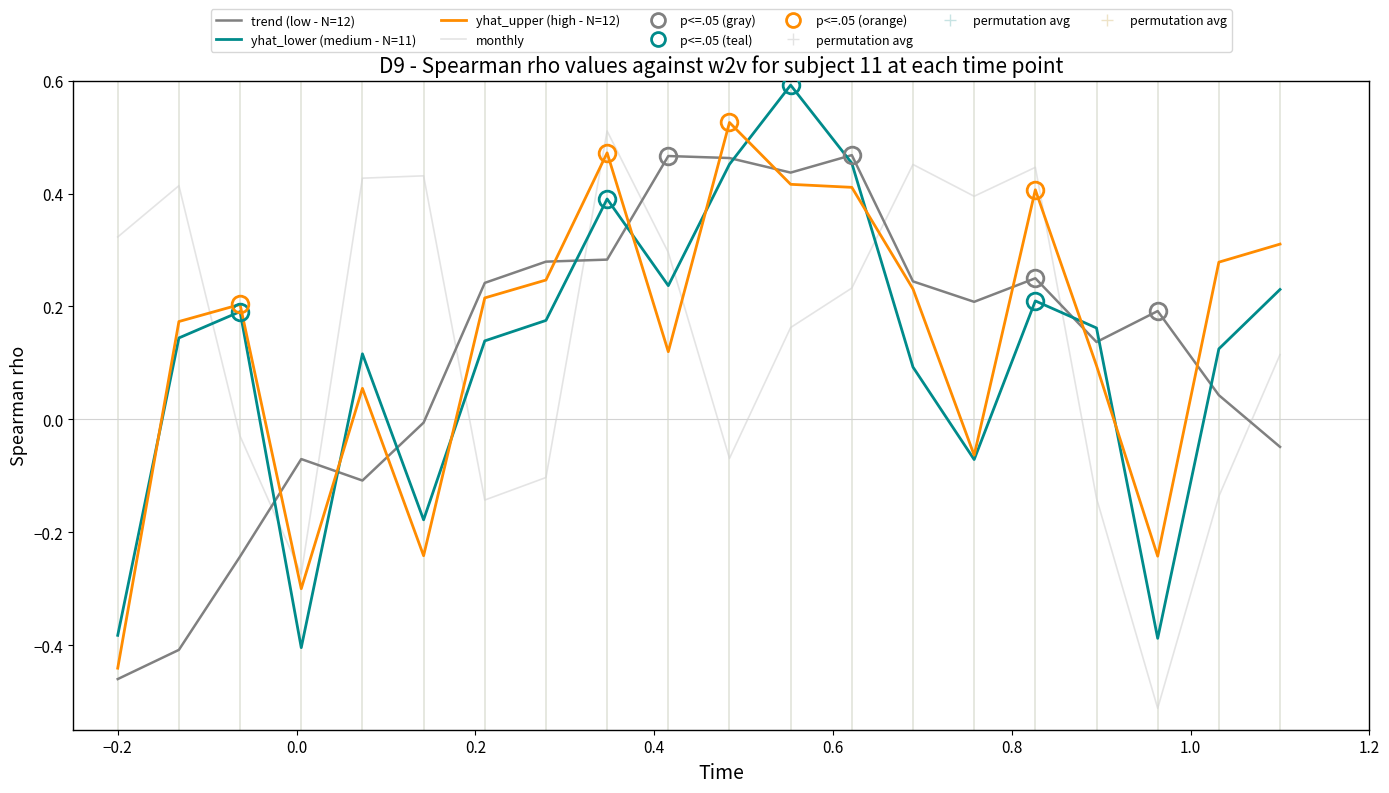

After their last crossing, which series has the higher values: monthly or yhat_lower (medium - N=11)?

yhat_lower (medium - N=11)